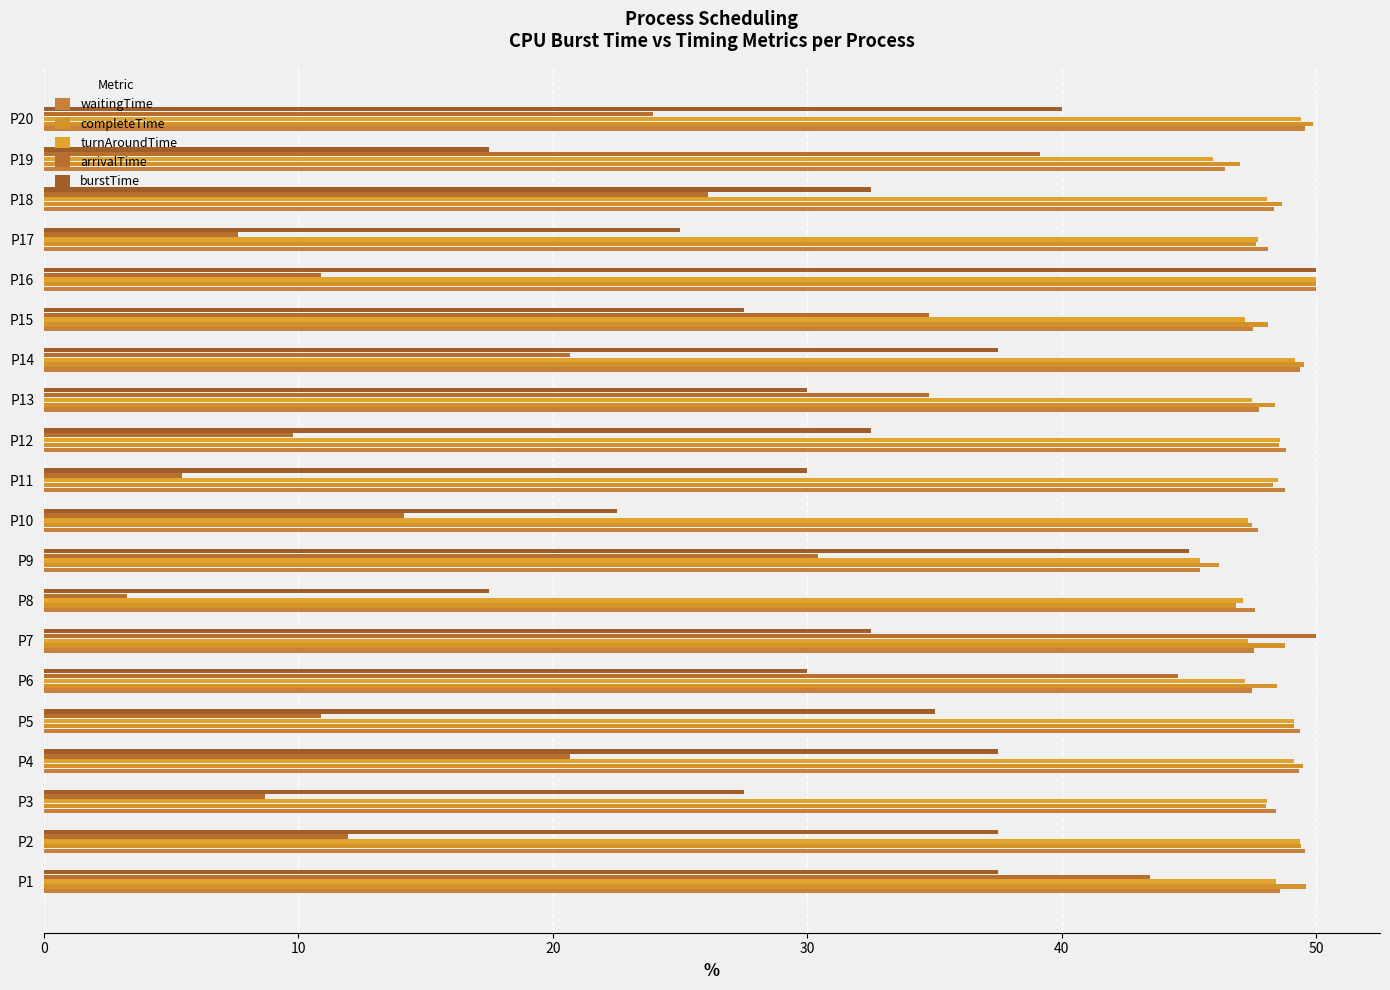

How many distinct data groups are displayed?

5